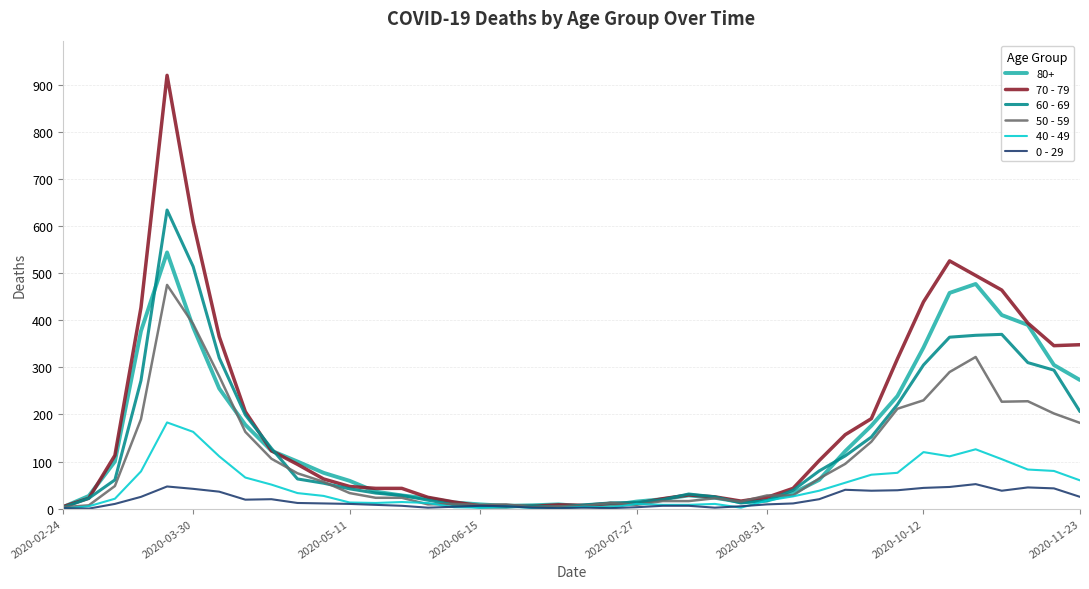

Which series has the widest spread of values?

70 - 79